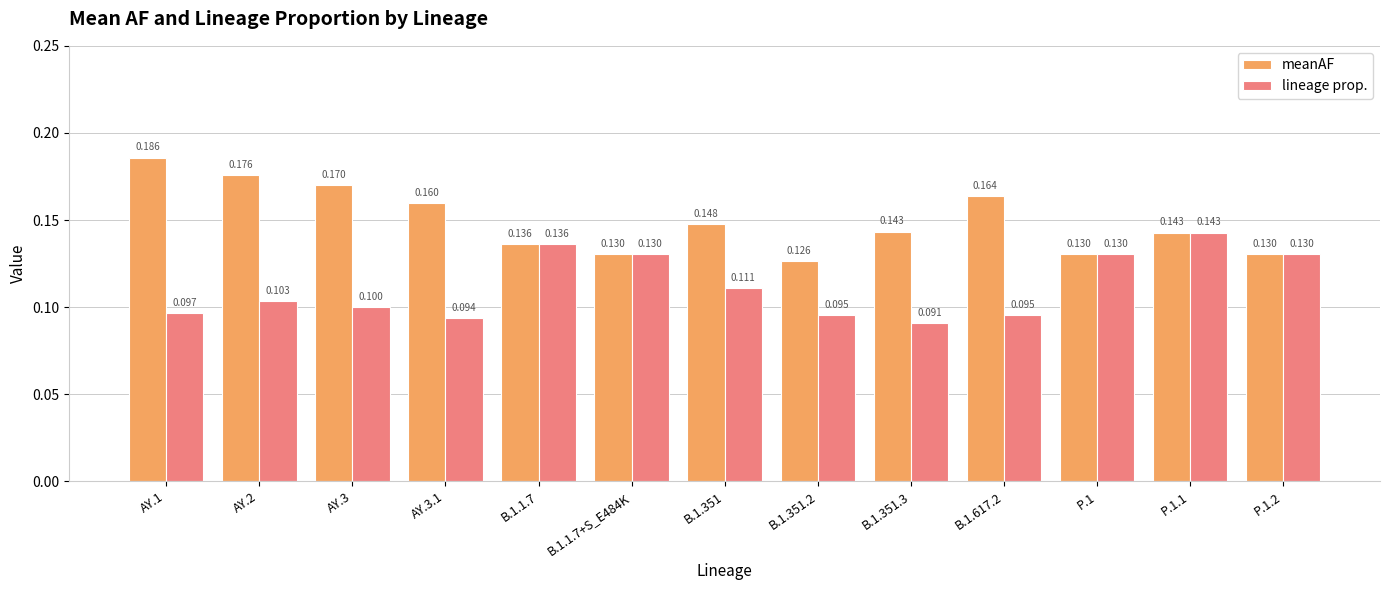

What is the lowest value of the meanAF series?

0.1